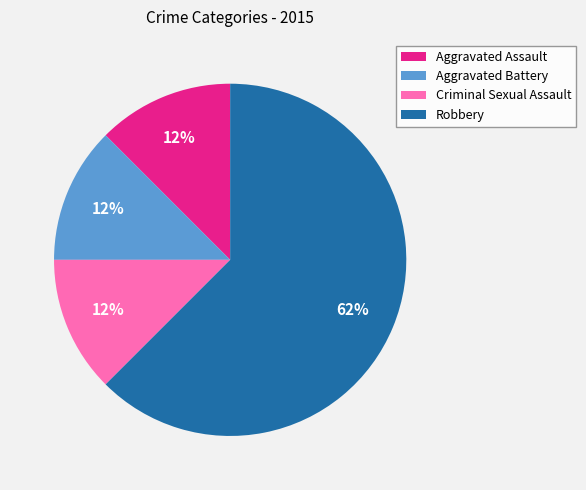

The Aggravated Battery slice represents 27% of the pie. True or false?

False